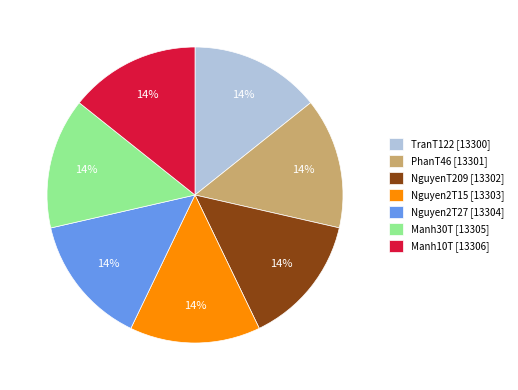

To the nearest percent, what portion does PhanT46 [13301] represent?

14%